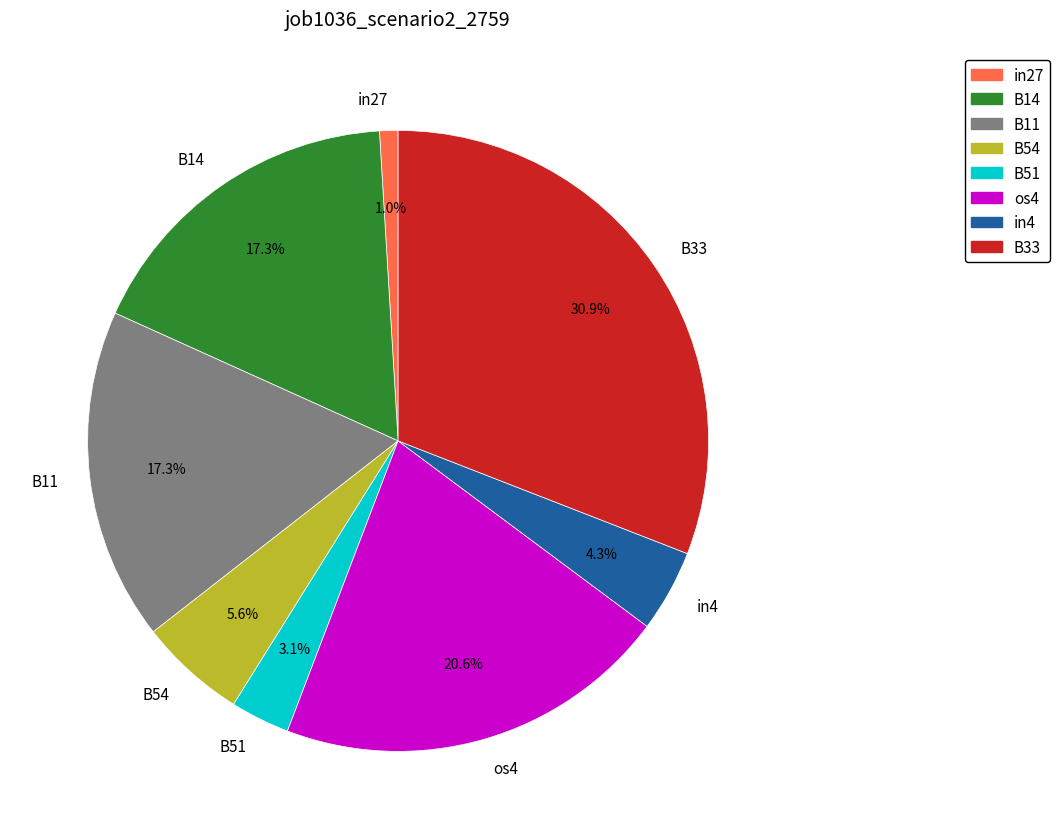

To the nearest percent, what portion does in4 represent?

4%